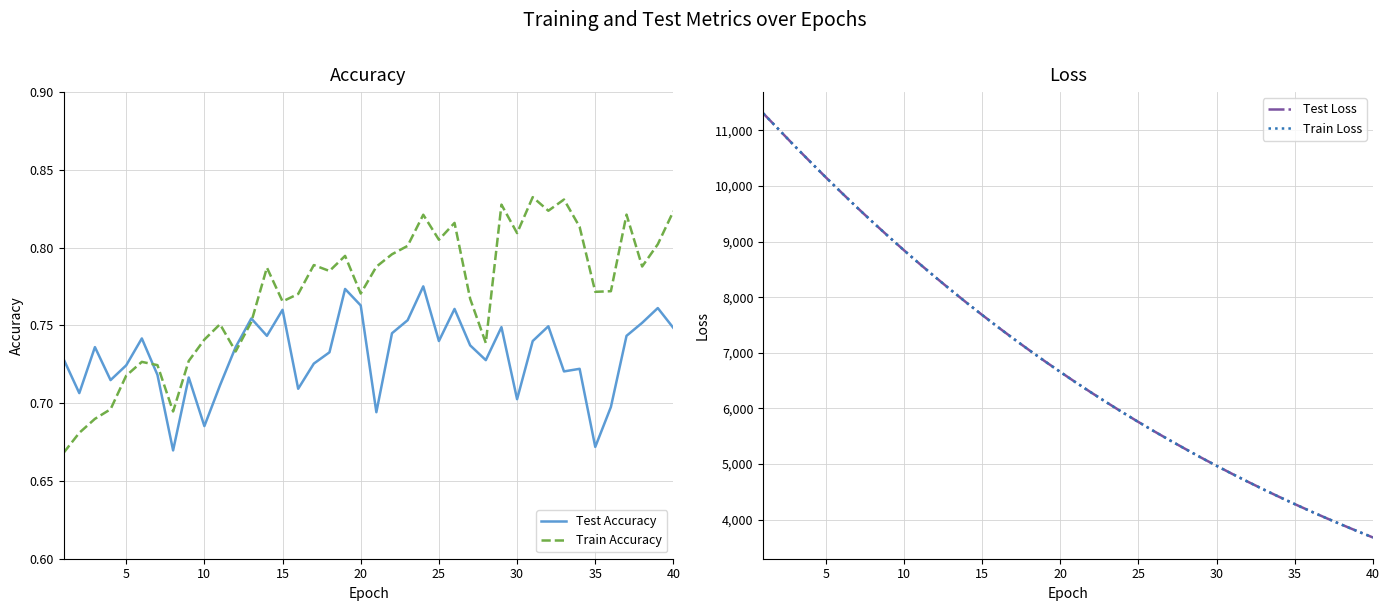

What is the maximum value for Test Loss?

11303.5